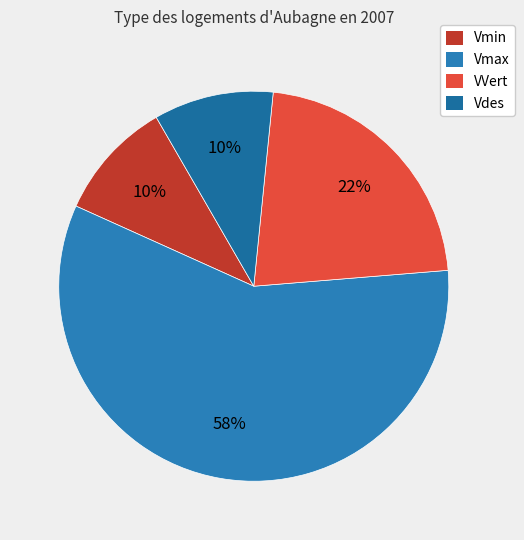

What percentage is the VVert slice, to the nearest percent?

22%